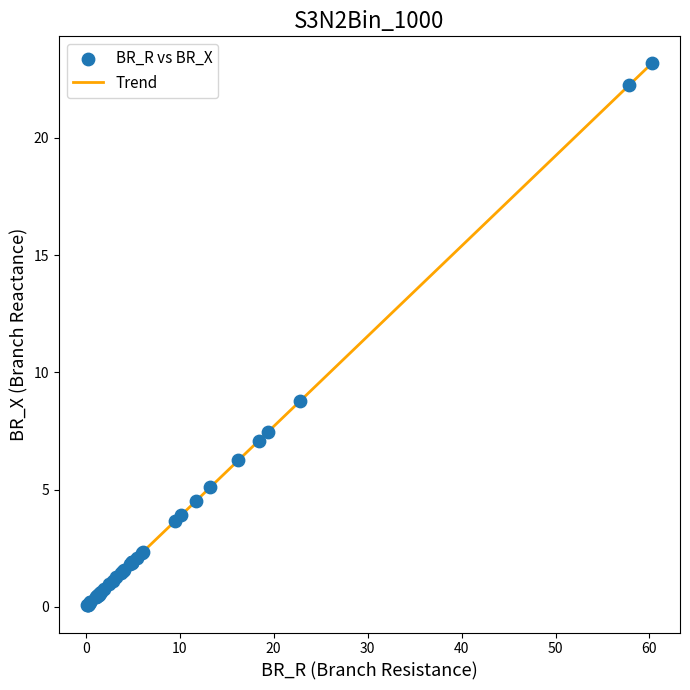

What is the difference between the maximum and minimum values?

23.1